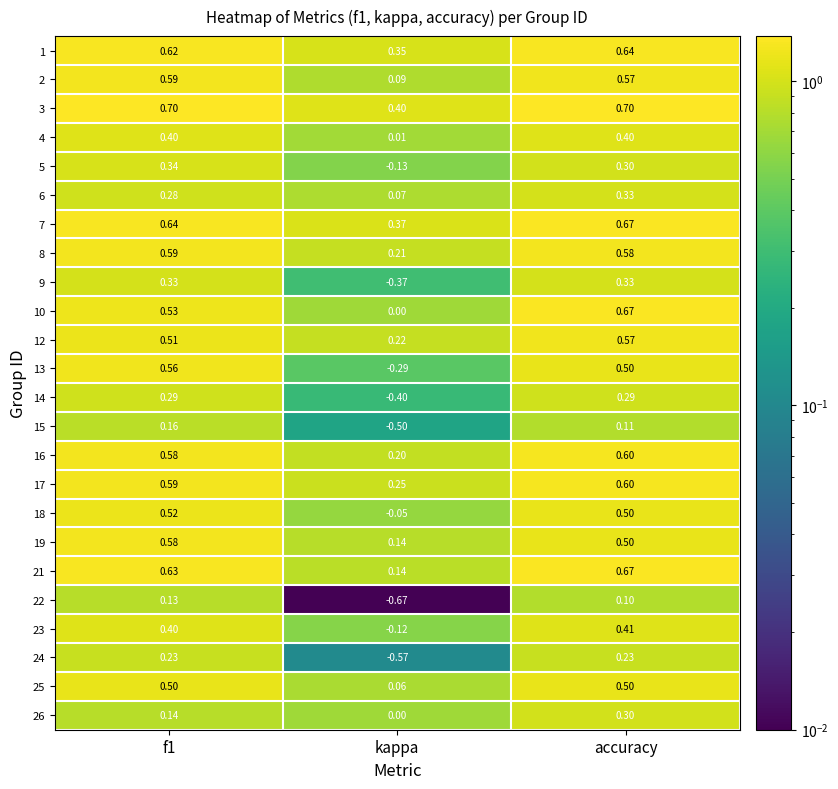

Where is 26 nearest to the value 0?

kappa